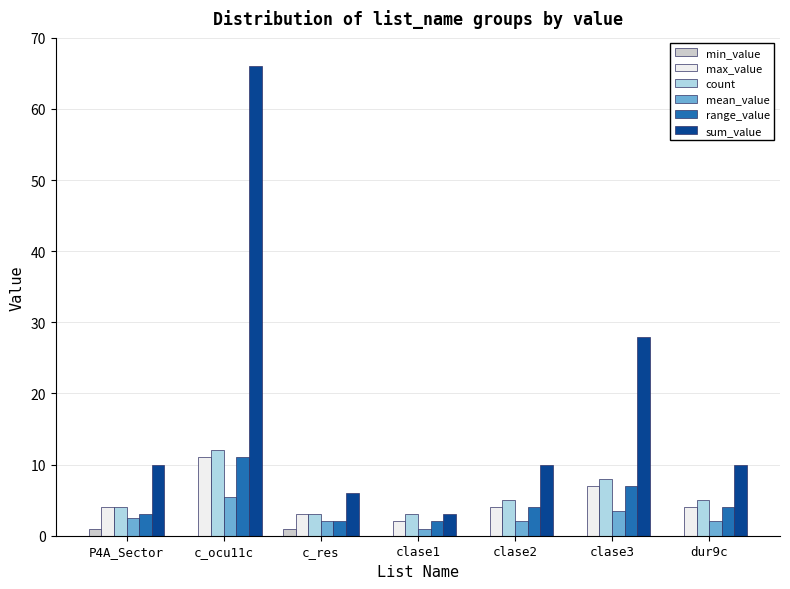

What is the sum of all sum_value values?

133.0